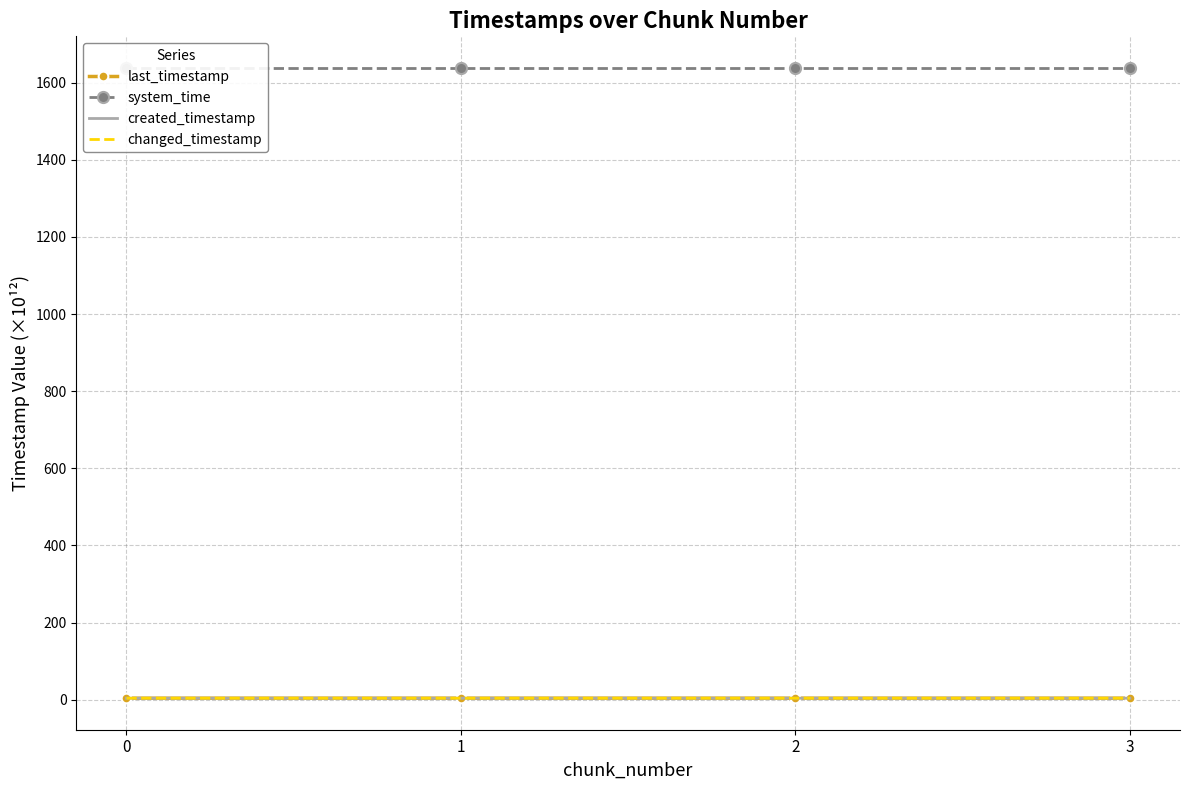

Which series has the widest spread of values?

created_timestamp